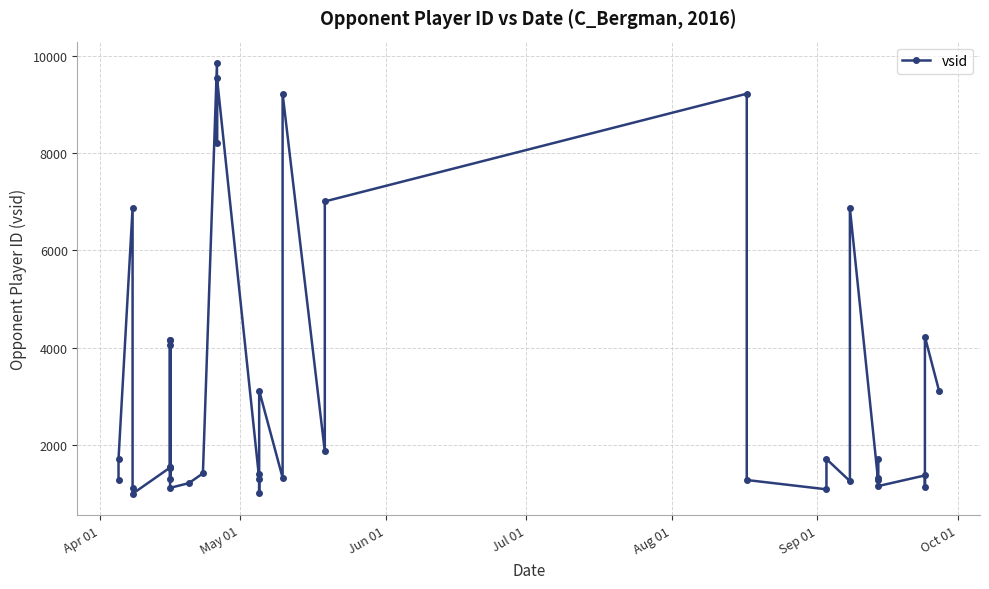

Is it true that the value at 10 is 2501?

False